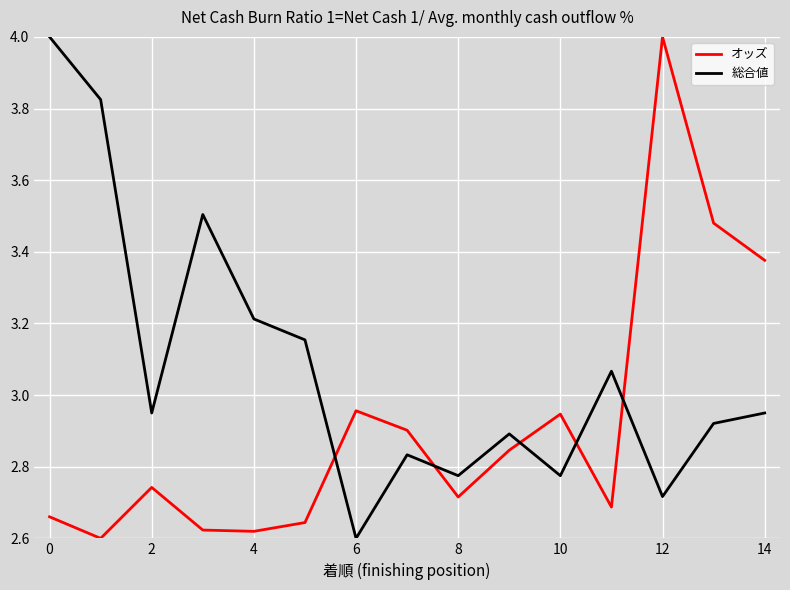

How many times do オッズ and 総合値 cross each other?

5